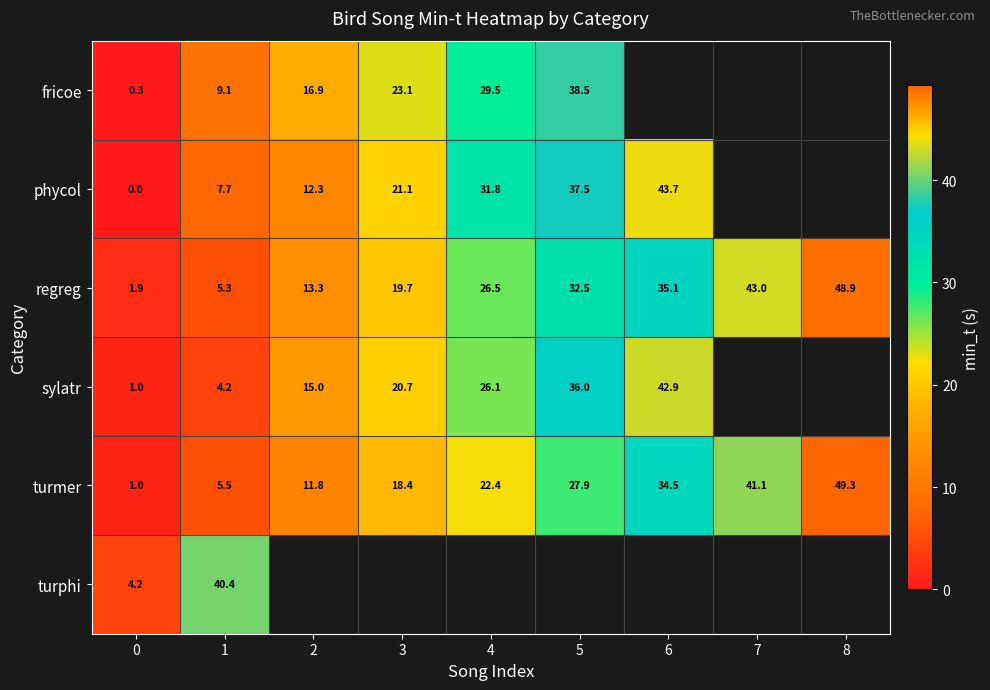

At 1, list the series in order from largest to smallest.

turphi, fricoe, phycol, turmer, regreg, sylatr